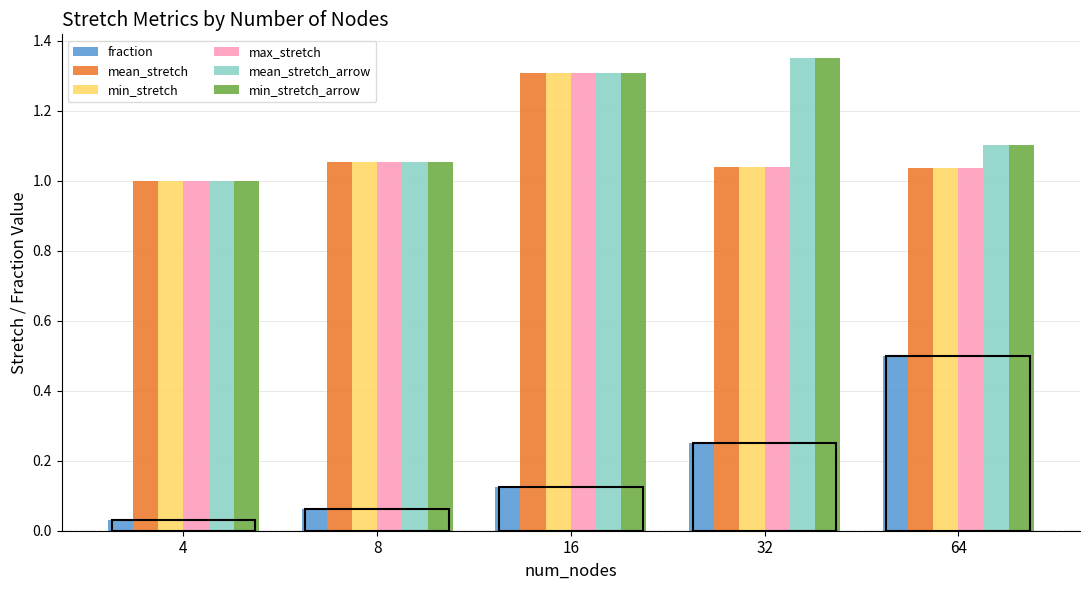

Where is max_stretch nearest to the value 1?

4